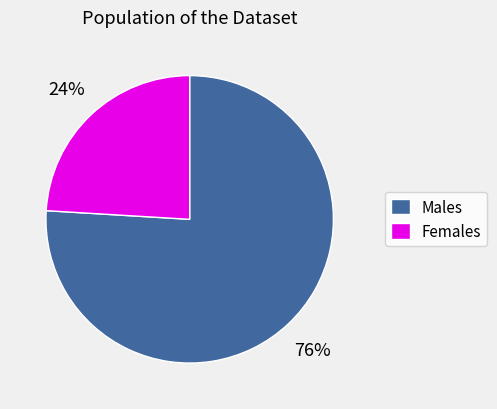

Combined, do Females and Males account for over 50%?

Yes